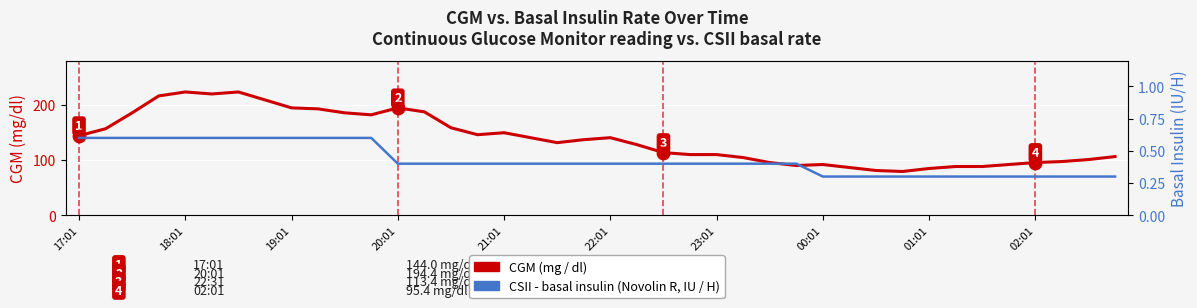

What are all the series names shown in the legend?

CGM (mg / dl), CSII - basal insulin (Novolin R, IU / H)